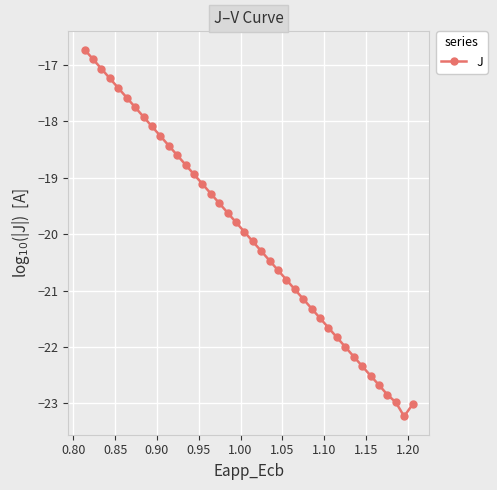

What is the maximum value shown in the chart?

-16.7